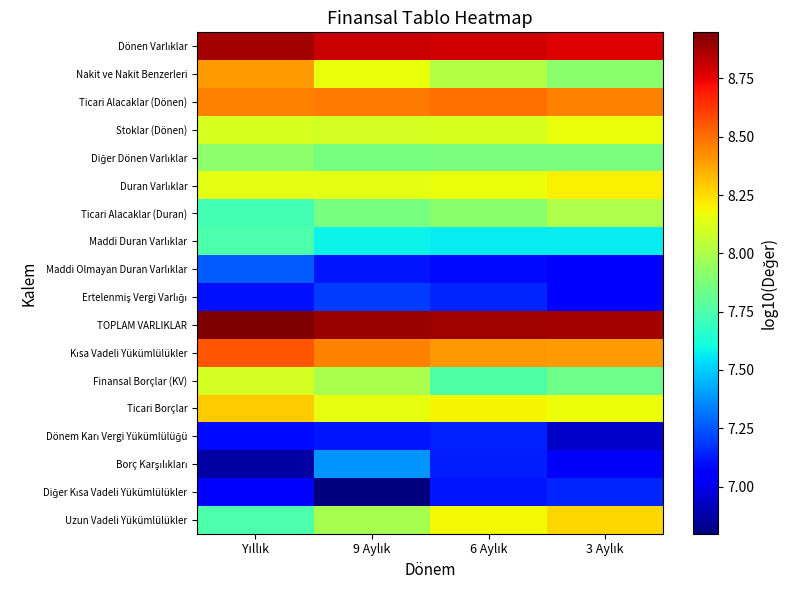

What is the total value across all series at Yıllık?

142.4